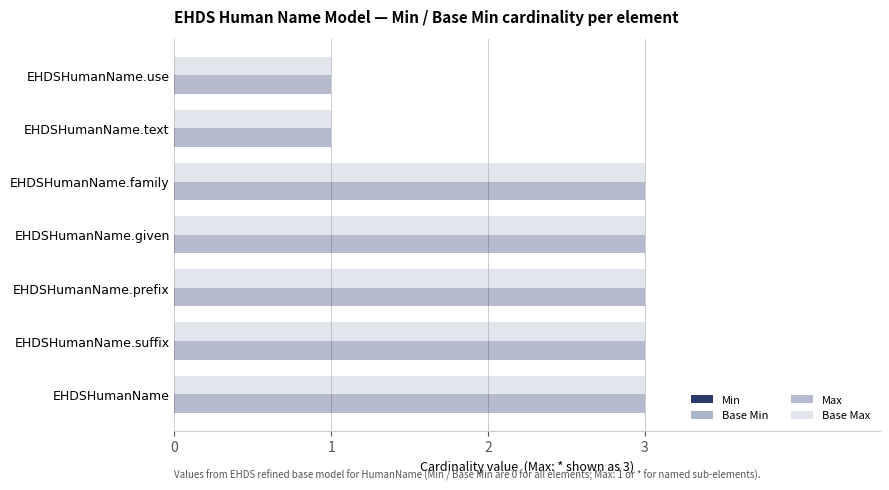

What is the value of the Base Max bar at the 2nd from the left?

1.0